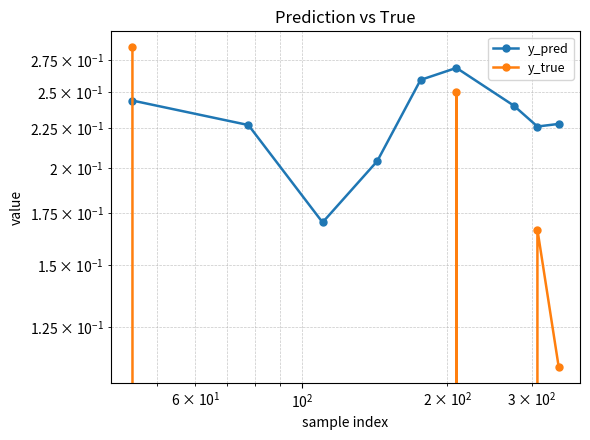

List the series in order of their overall mean, highest first.

y_pred, y_true